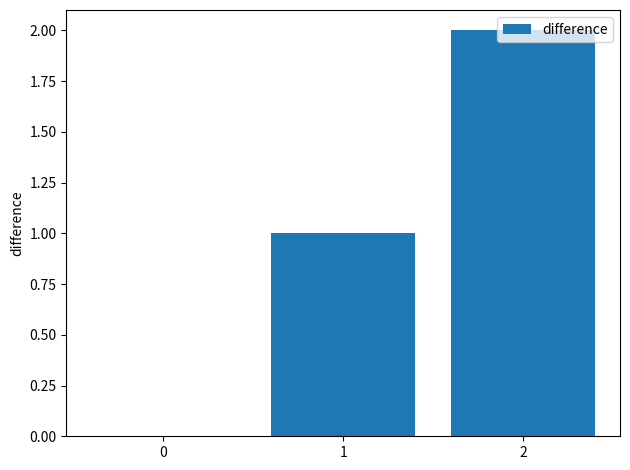

What is the approximate value at 1?

1